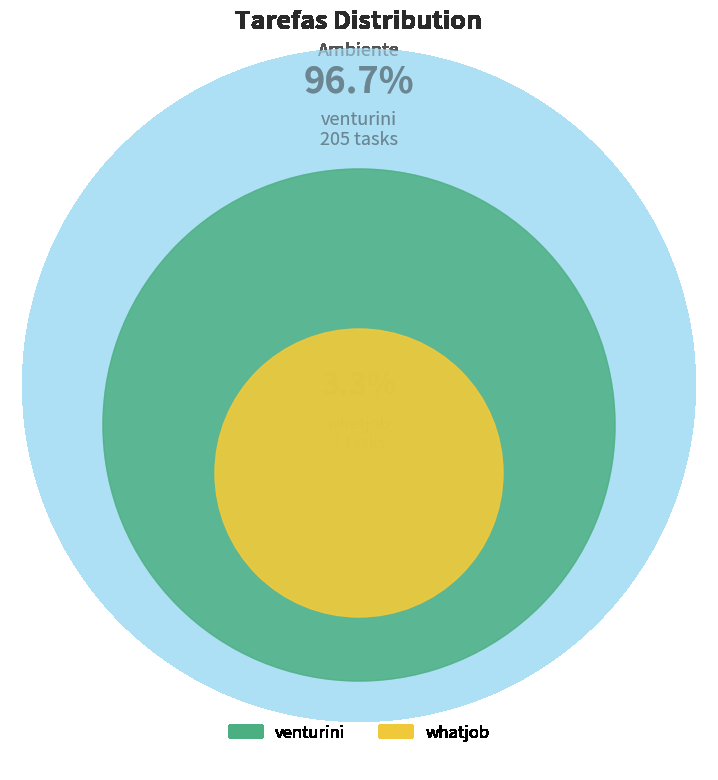

Approximately how many times larger is the value at venturini compared to whatjob?

29.3